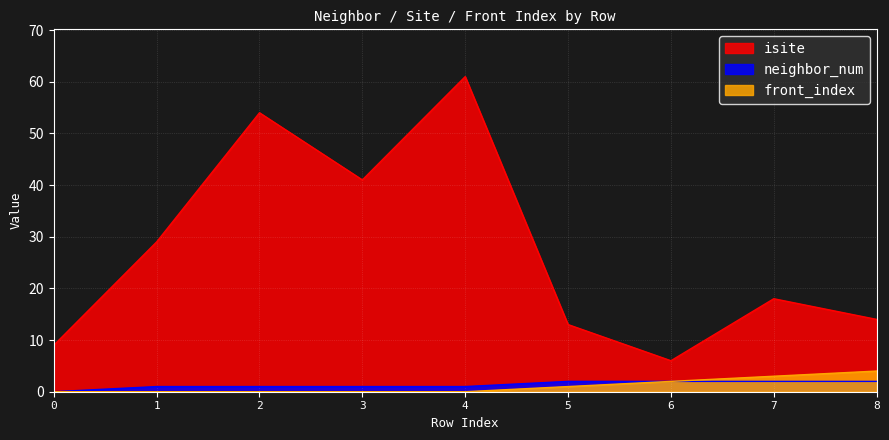

True or false: front_index and isite cross at least once.

False